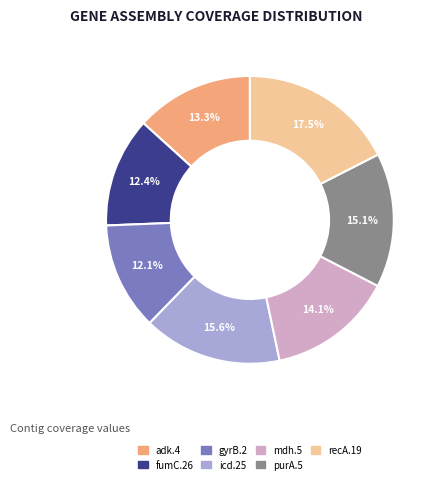

The purA.5 slice represents 15% of the pie. True or false?

True